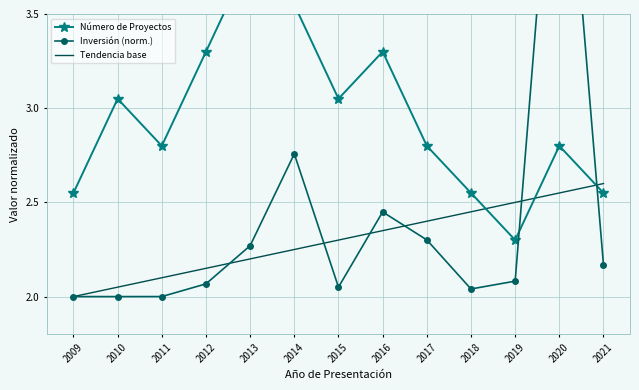

True or false: Tendencia base has more than 1 points higher than both neighbors.

False